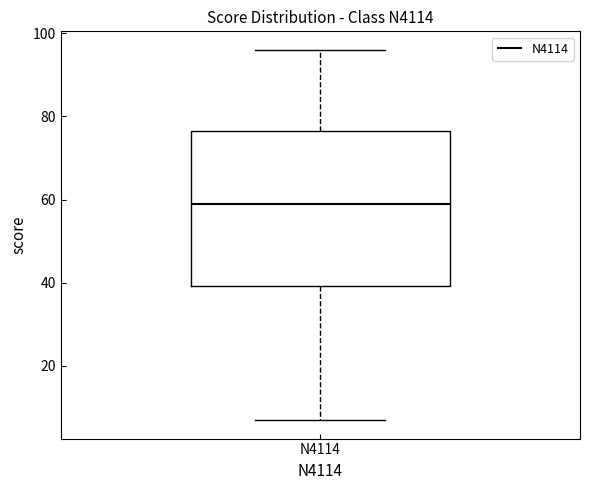

Where is the lower edge of the box for N4114 on the y-axis? The values are not printed on the chart, so give them approximately, as read against the axis.

40